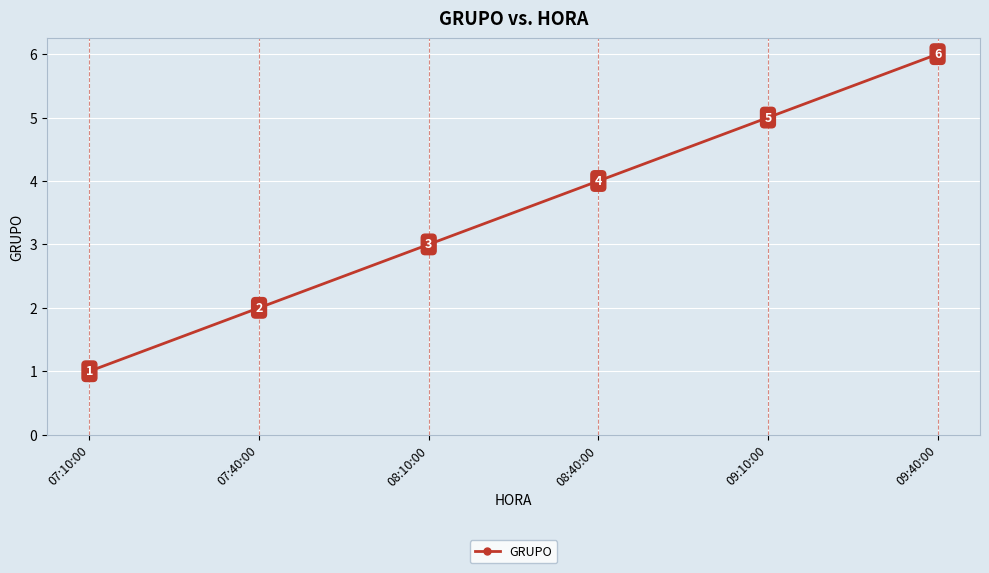

What is the maximum value shown in the chart?

6